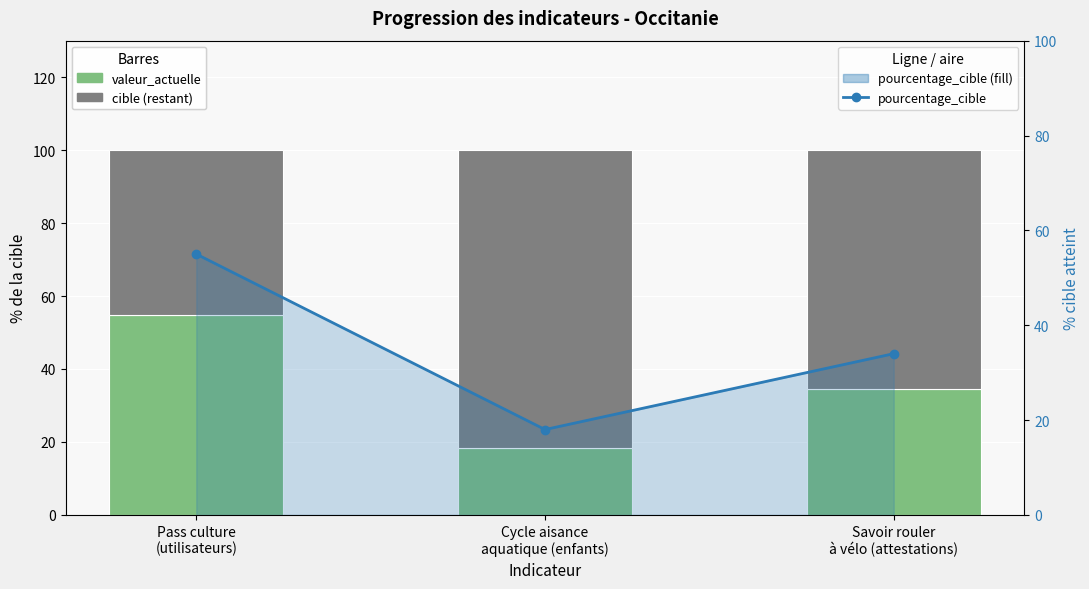

How many groups of bars are there?

3